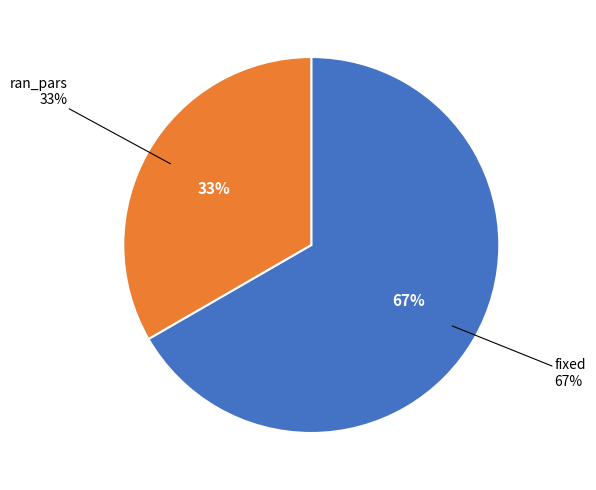

What portion of the pie excludes fixed?

33.3%